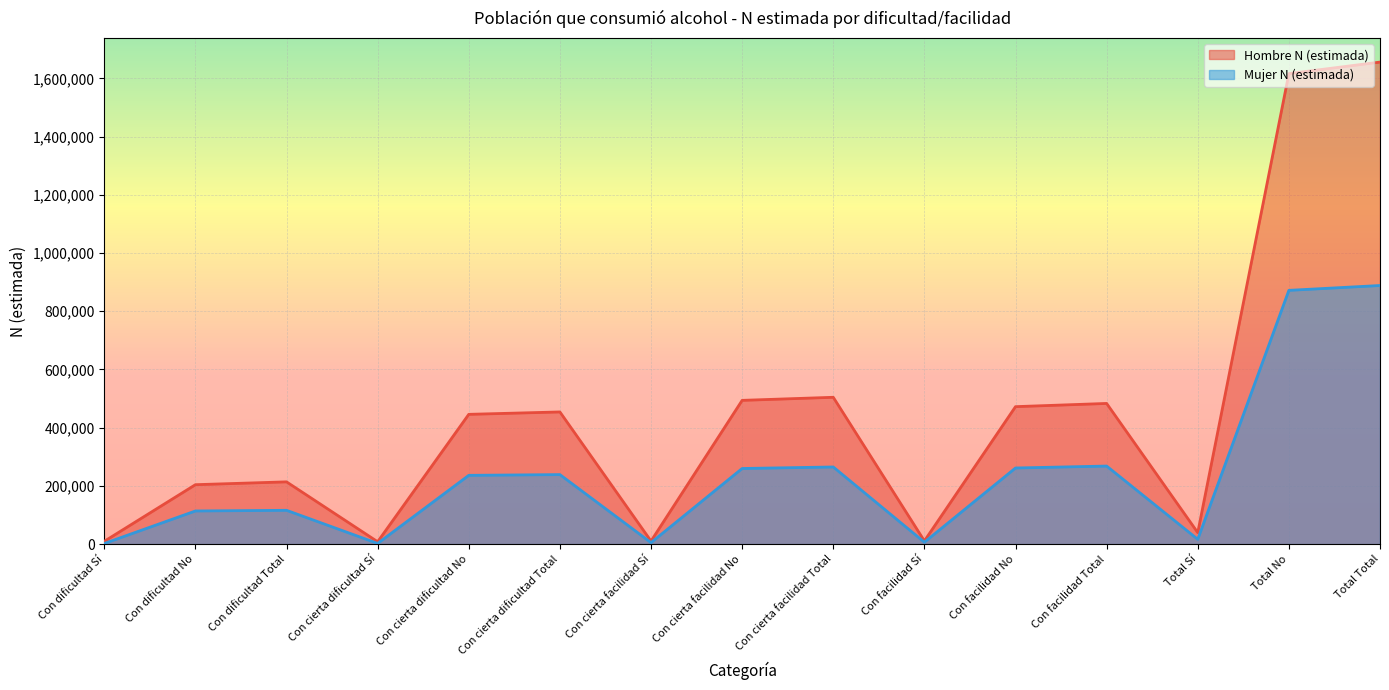

What is the lowest value of the Mujer N (estimada) series?

2268